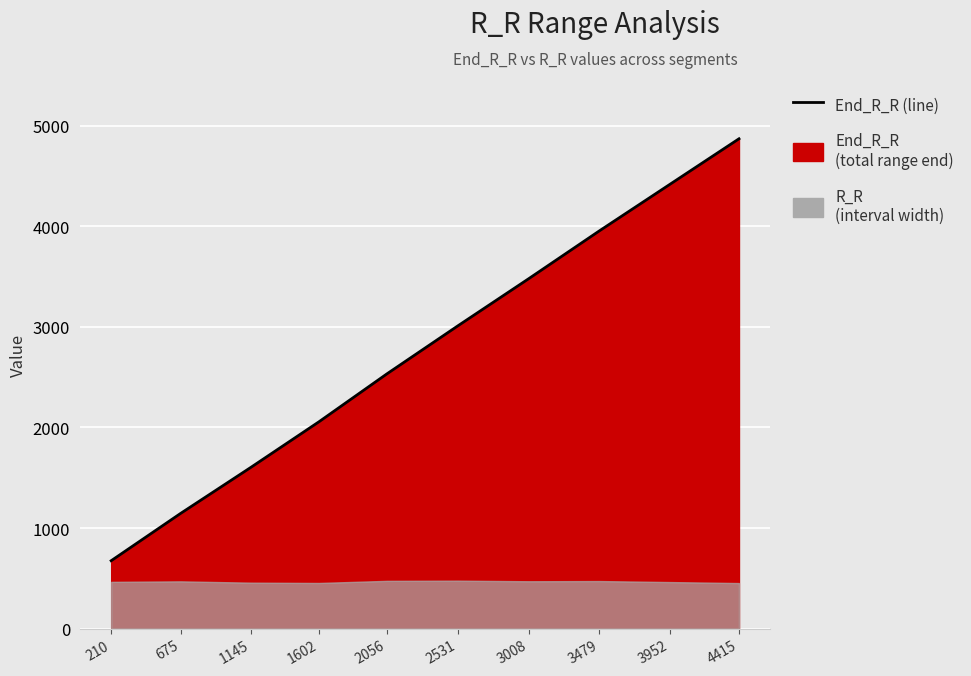

Which label corresponds to the largest value in the chart?

4415